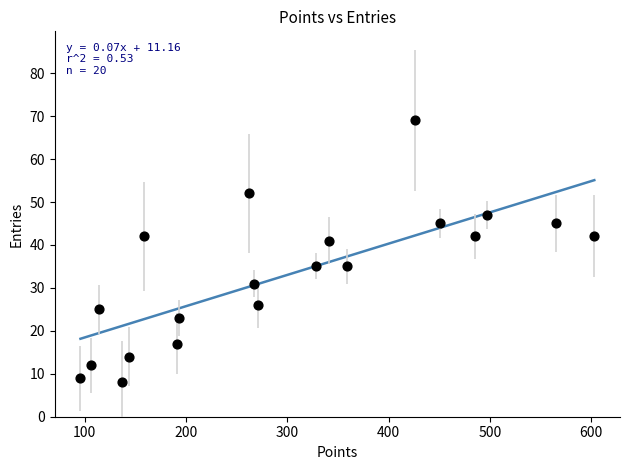

What is the range of X values (max minus min)?

507